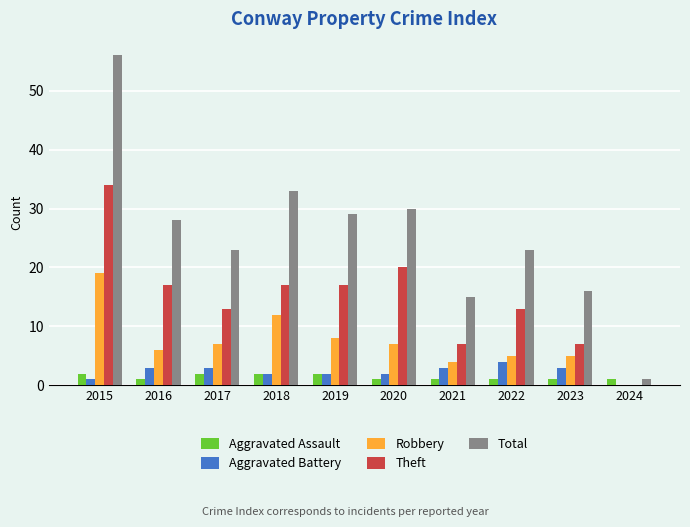

What value does the Robbery series have at 2018?

12